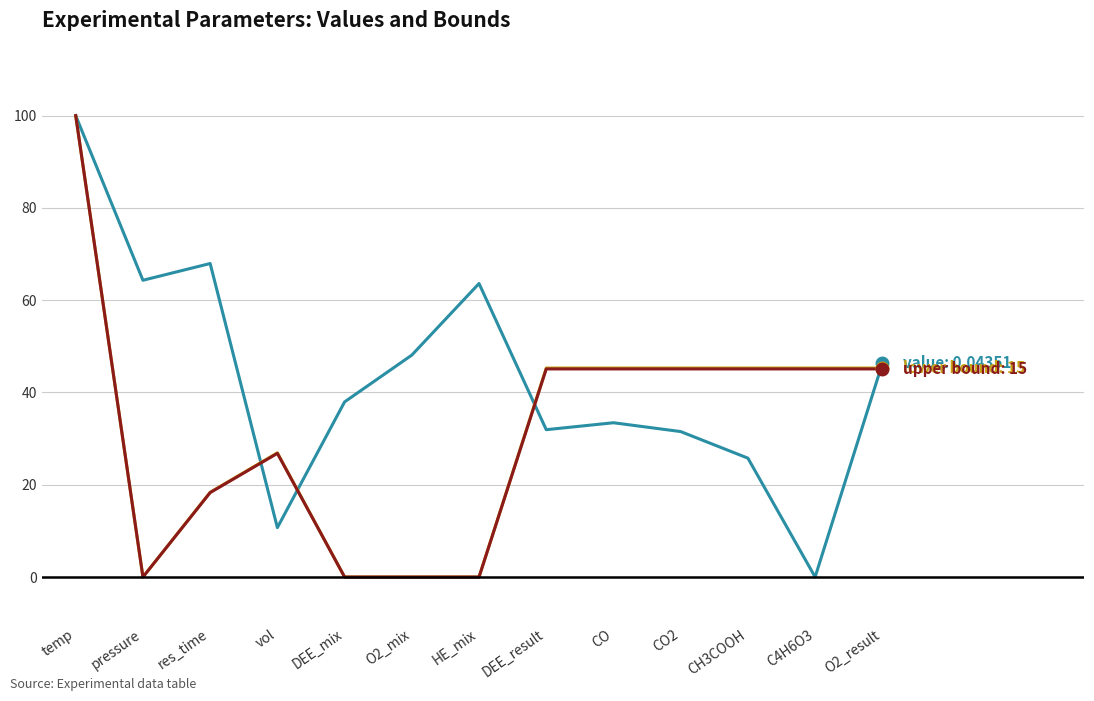

What is the difference between the highest and lowest values at DEE_mix?

38.0